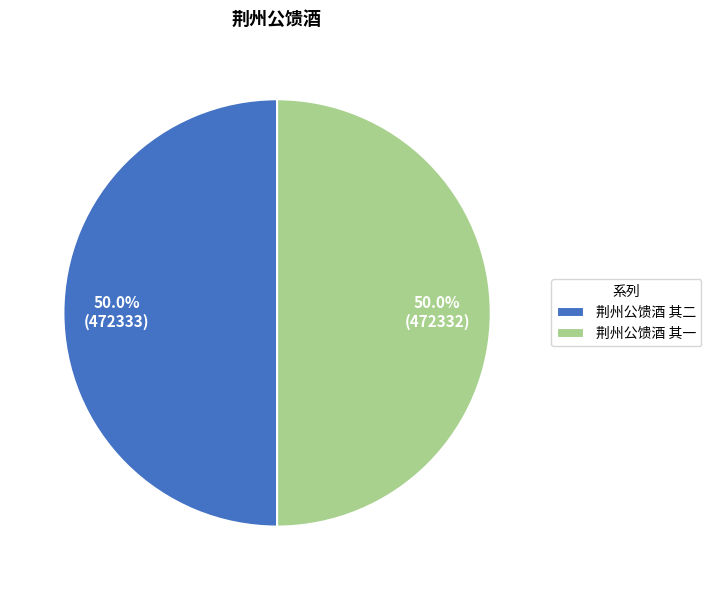

How many segments does this pie chart have?

2